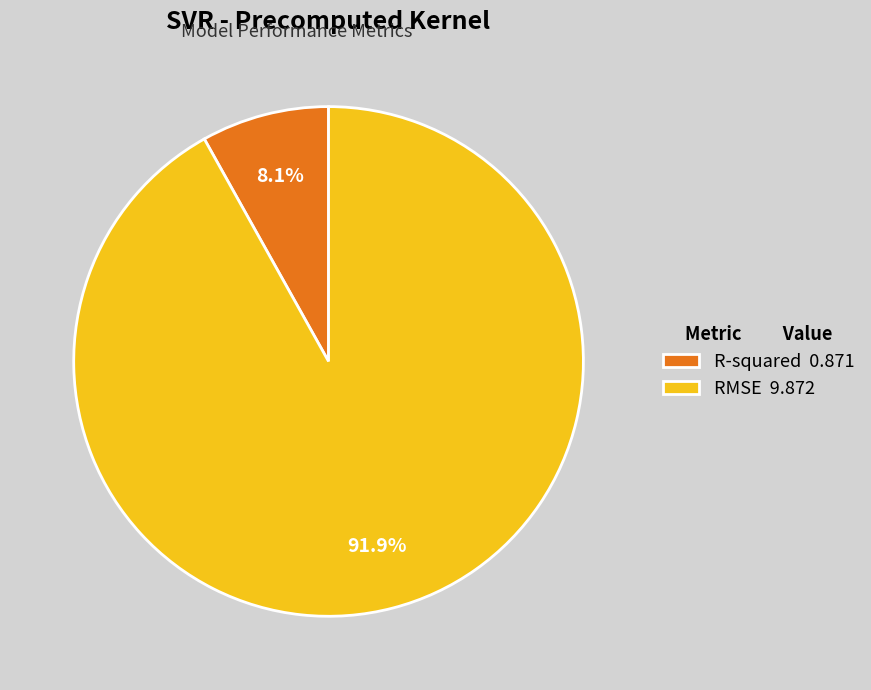

To the nearest percent, what is the difference between the largest and smallest slice percentages?

84%